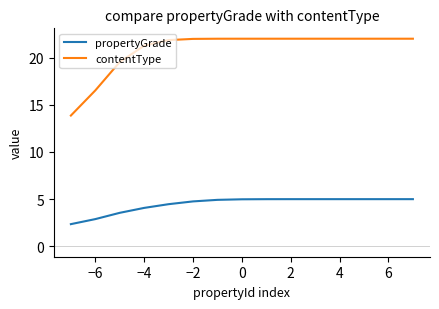

Which series has the largest range (max minus min)?

contentType